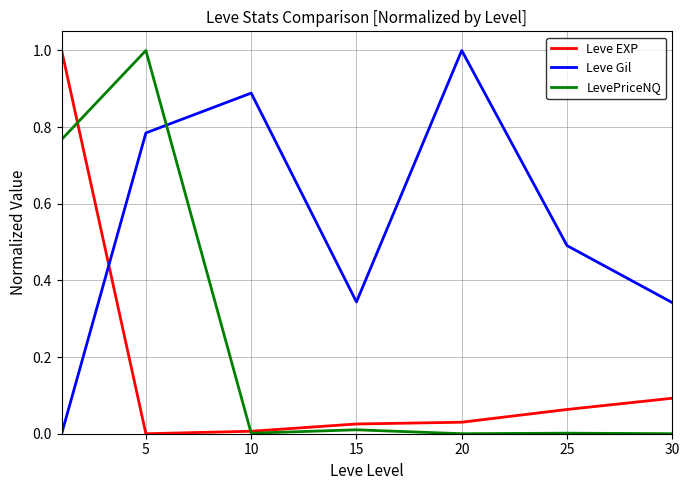

Is this an area chart (filled region under the line)?

No